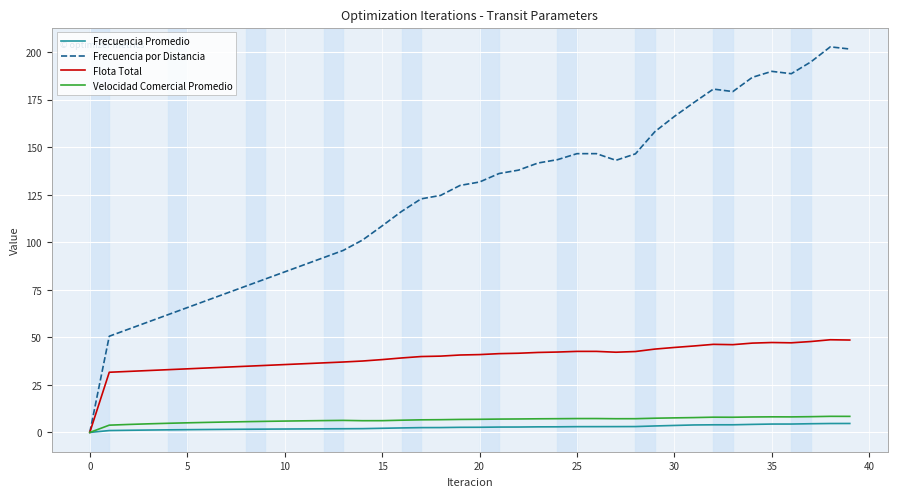

What are all the series names shown in the legend?

Frecuencia Promedio, Frecuencia por Distancia, Flota Total, Velocidad Comercial Promedio